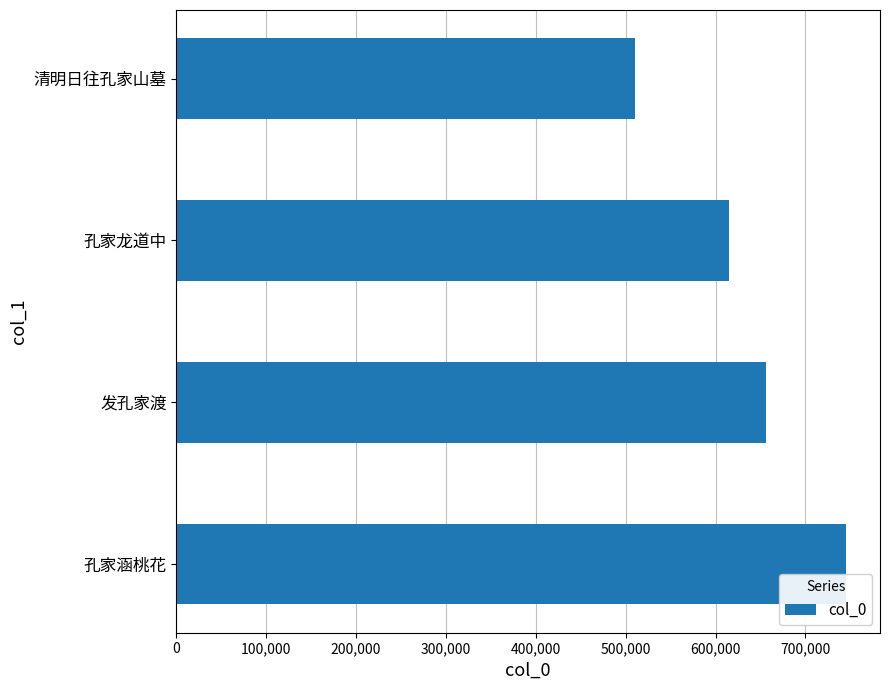

How many bars are there in total?

4